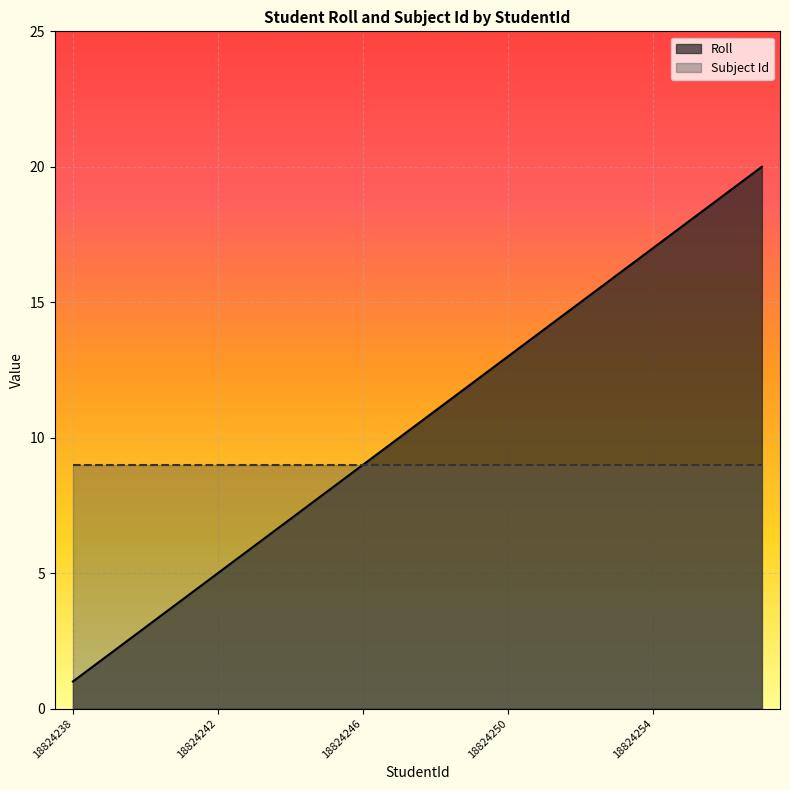

The chart shows a value of 10 at 18824244. True or false?

False